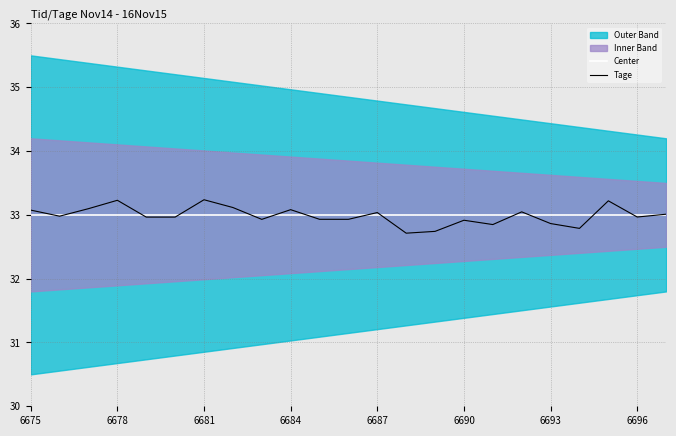

The value of Tage at 6696 is 33.0. True or false?

True